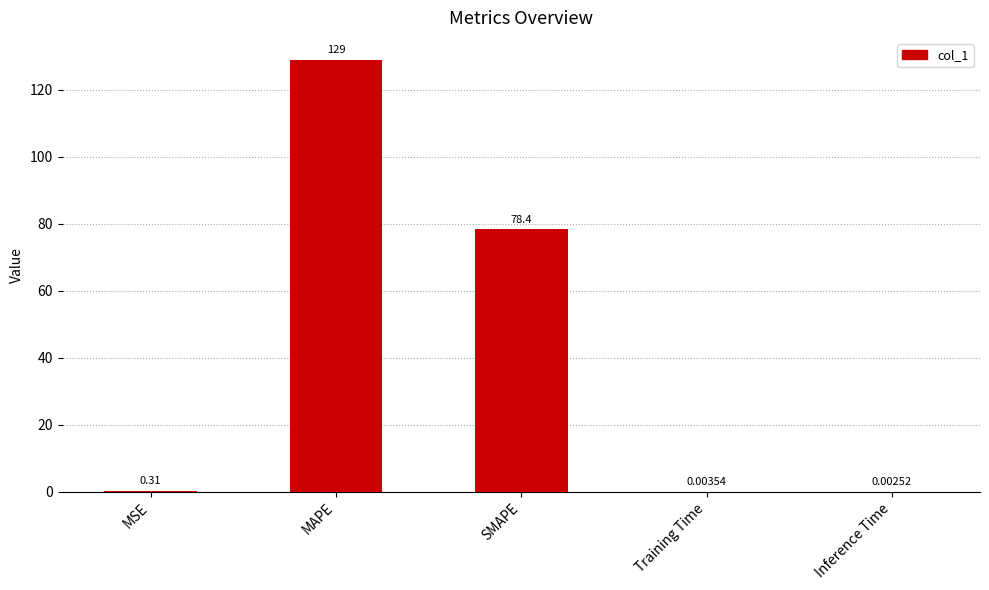

What is the change in value from MSE to MAPE?

+128.7